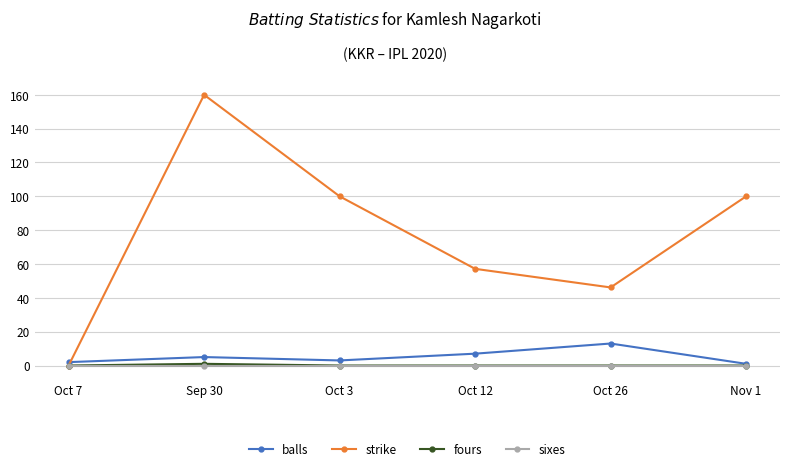

Where is the first local minimum for strike?

Oct 26